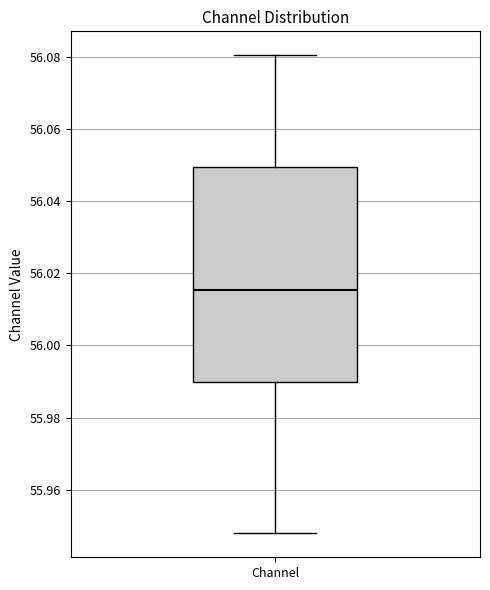

Transcribe this box plot: give where the median line is, the range the box spans, and where the two whiskers end, as read against the y-axis. The values are not printed on the chart, so give them approximately, as read against the axis.

median 56.016, box 55.990 to 56.050, whiskers 55.948 to 56.080